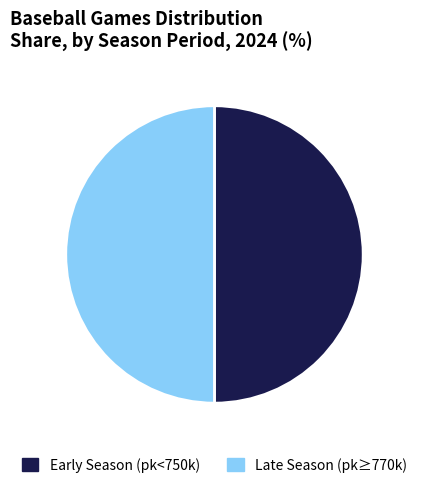

What is the ratio of the value at Late Season (pk≥770k) to the value at Early Season (pk<750k)?

1.0